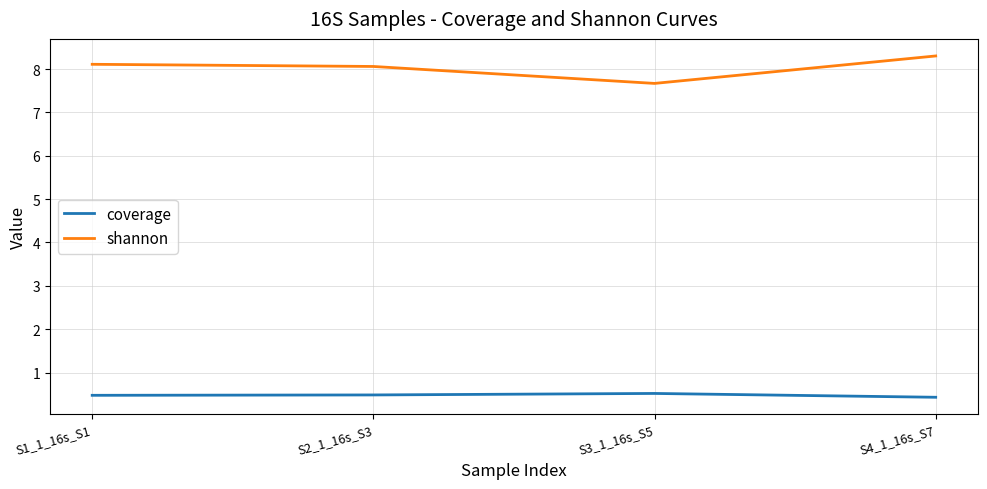

At S1_1_16s_S1, list the series in order from smallest to largest.

coverage, shannon